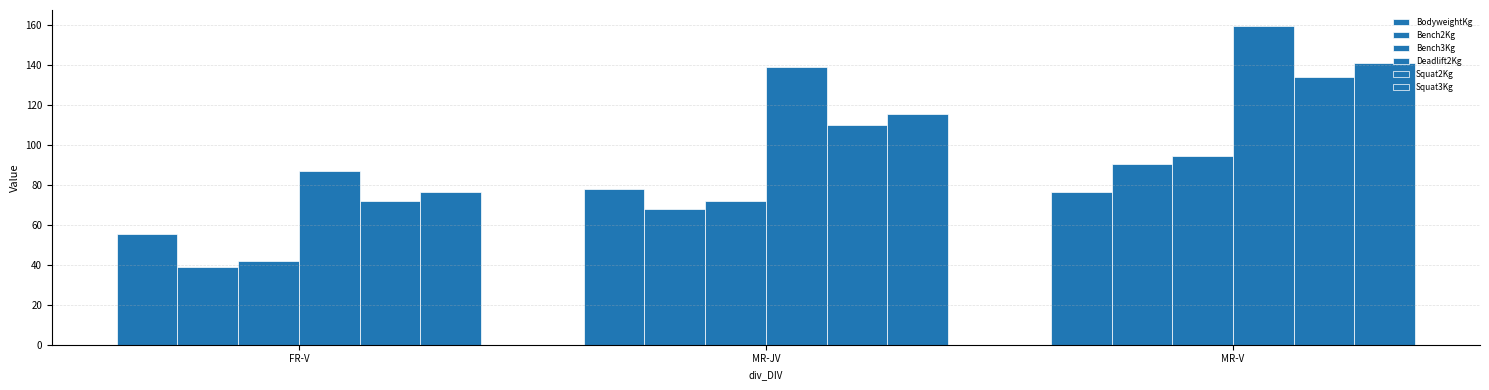

Reading left to right, list all the values displayed in this chart.

BodyweightKg: 55.4	78.0	76.2
Bench2Kg: 38.8	68.0	90.4
Bench3Kg: 42.1	72.0	94.7
Deadlift2Kg: 87.1	139.1	159.6
Squat2Kg: 72.1	110.0	134.1
Squat3Kg: 76.2	115.5	140.9